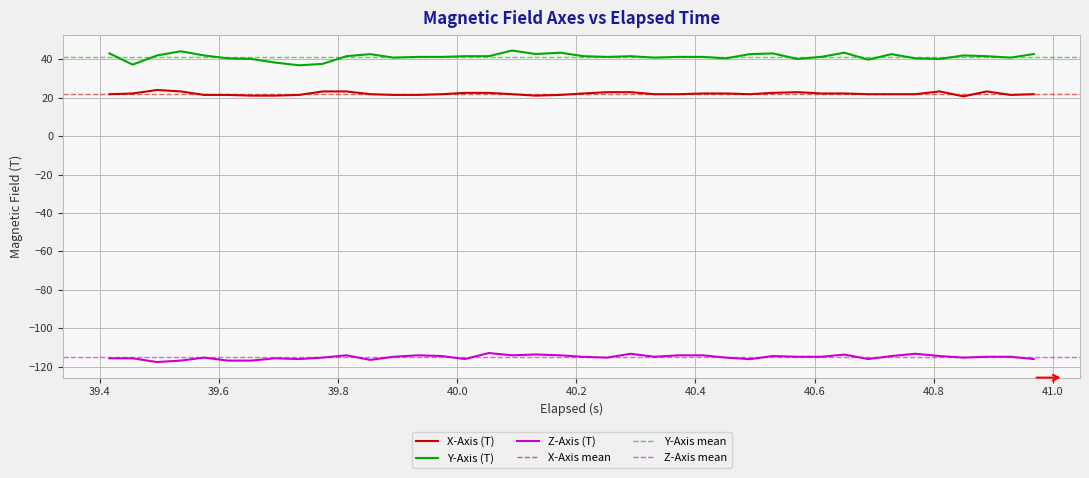

True or false: X-Axis (T) and Z-Axis (T) intersect in this chart.

False